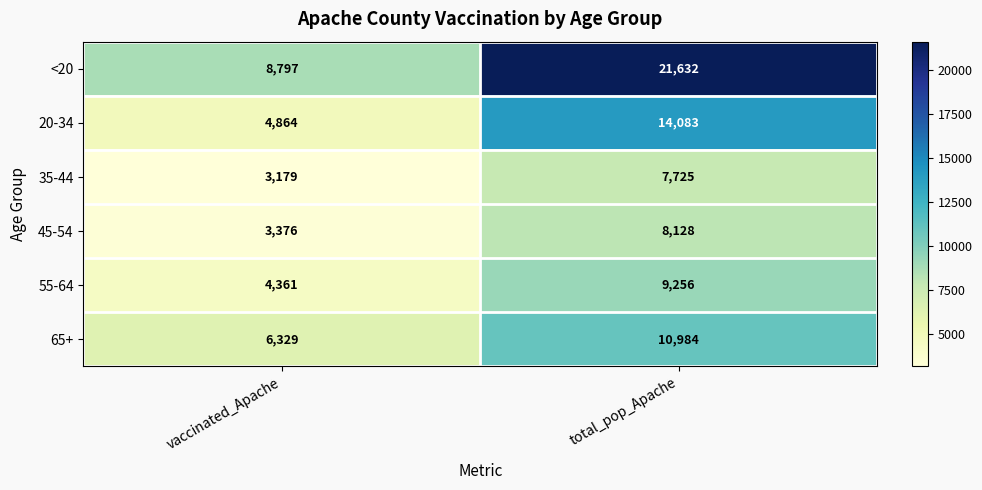

What is the difference between the maximum and minimum values in the 55-64 series?

4895